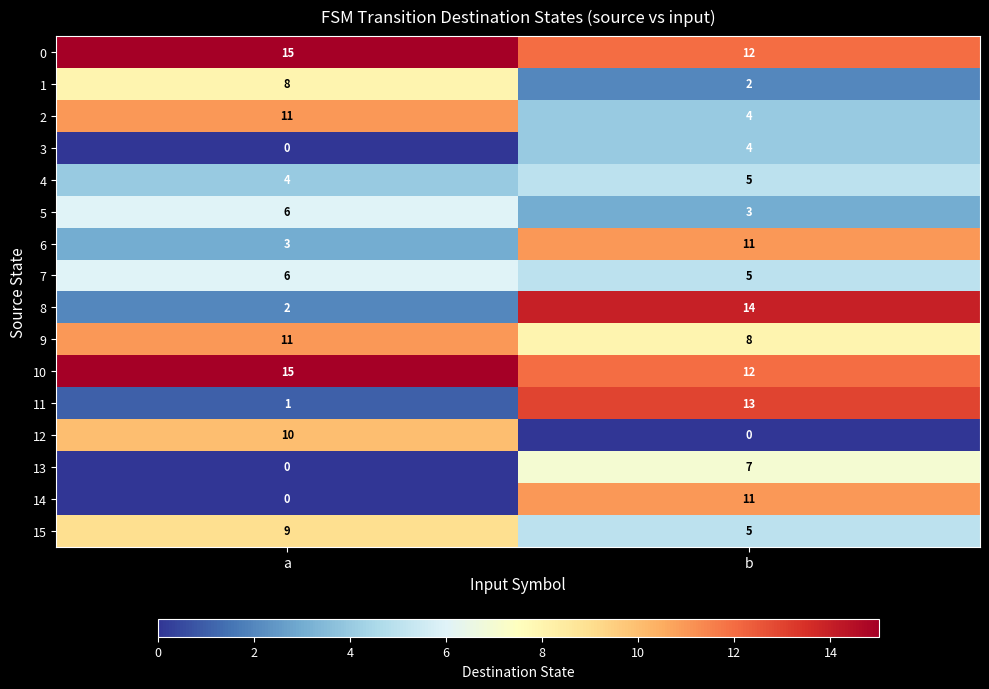

What is the difference between the highest and lowest values at b?

14